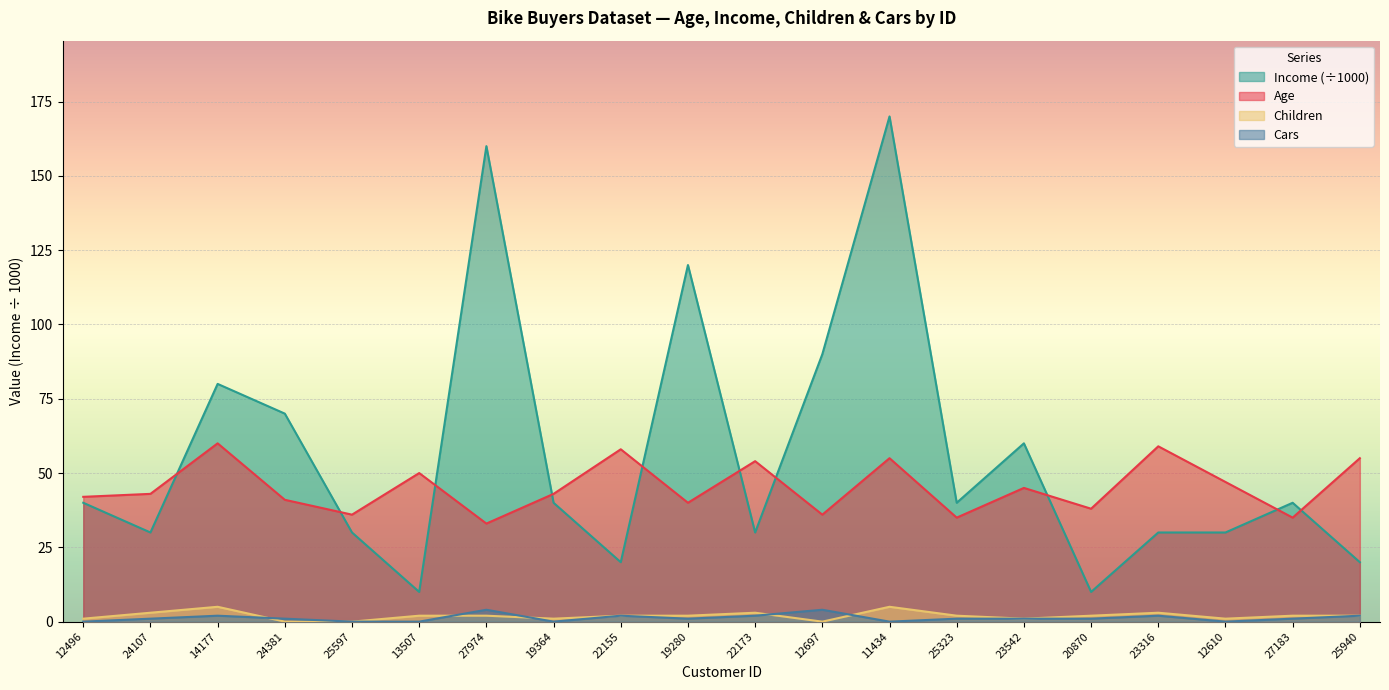

Where is the first local maximum for Income?

14177